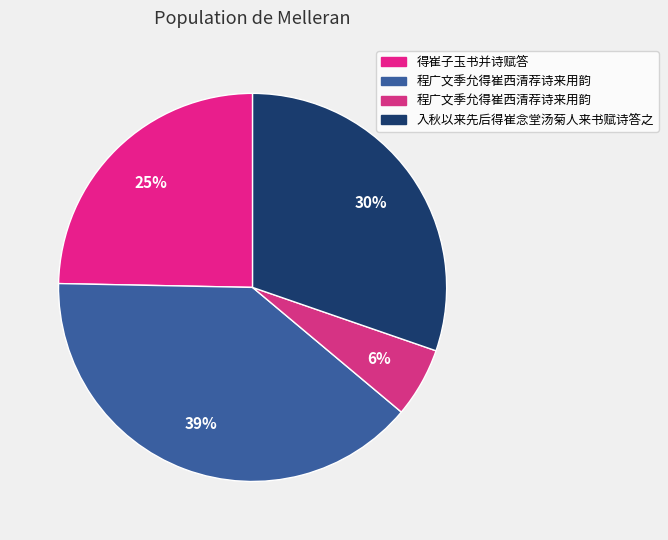

Count the number of slices in the pie.

4